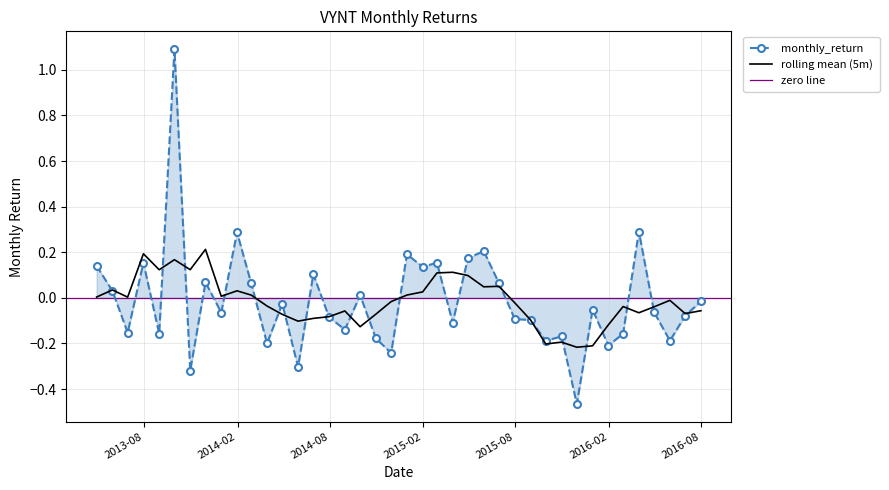

Does the chart have visible grid lines?

Yes